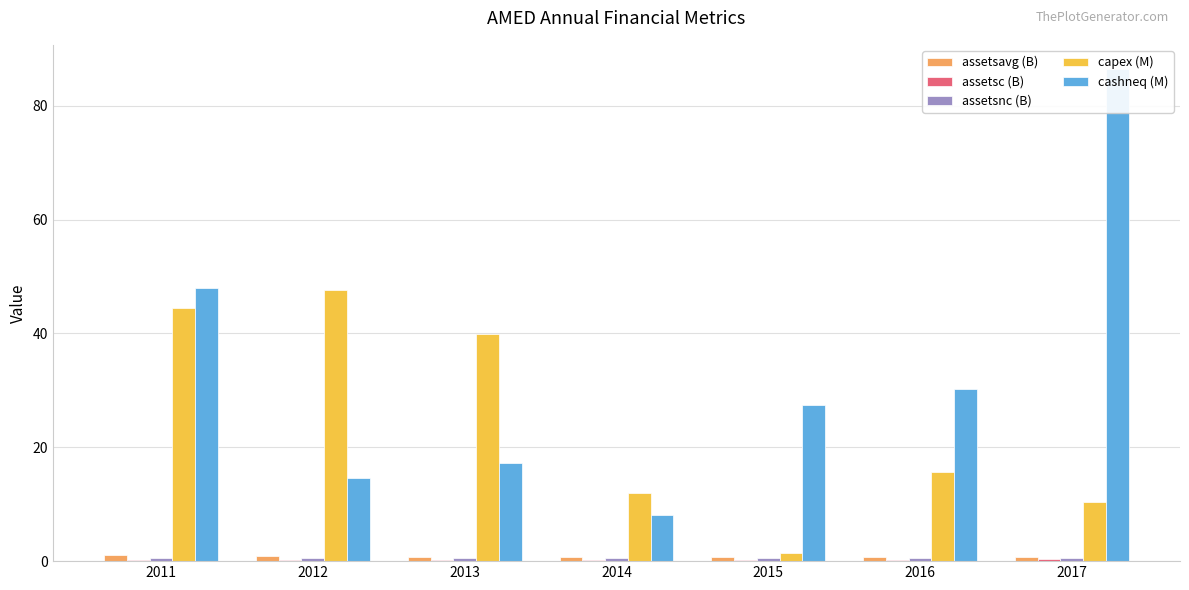

What is the difference between the maximum and minimum values in the cashneq (M) series?

78.3